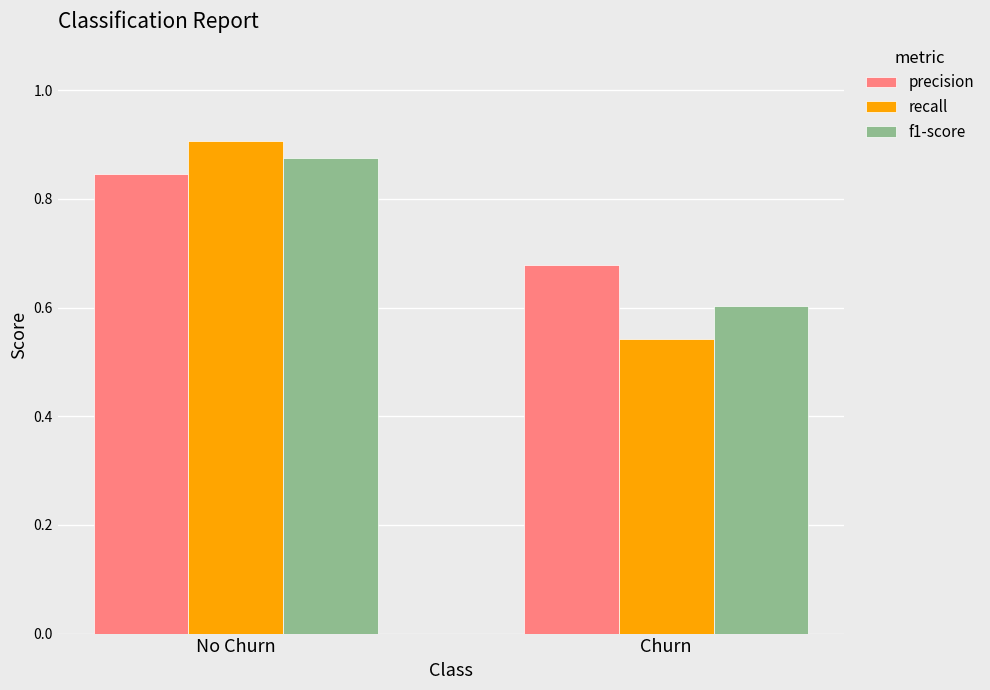

What is the sum of the precision values at Churn and No Churn?

1.5